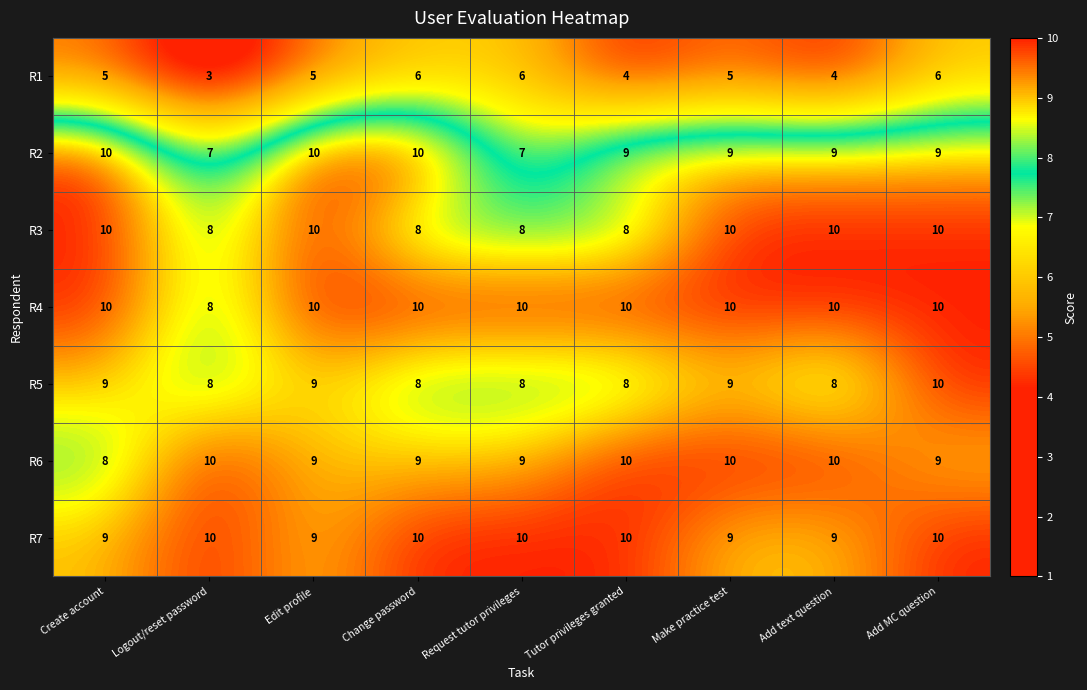

What value does the R1 series have at Add MC question?

6